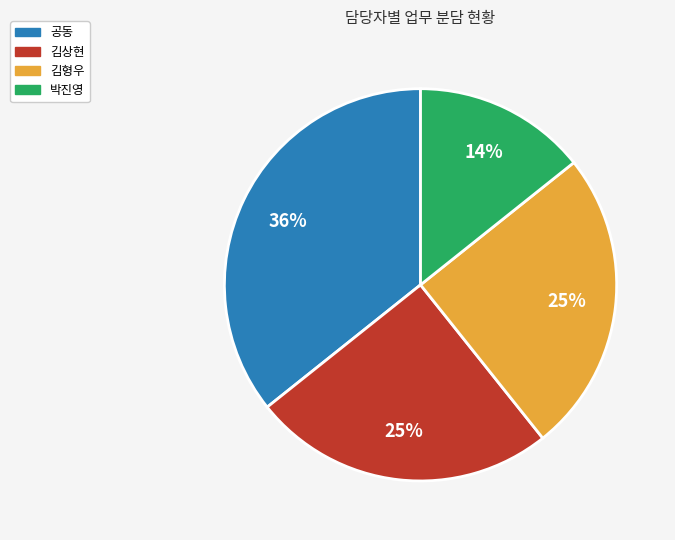

Approximately how many times larger is the value at 박진영 compared to 공동?

0.4